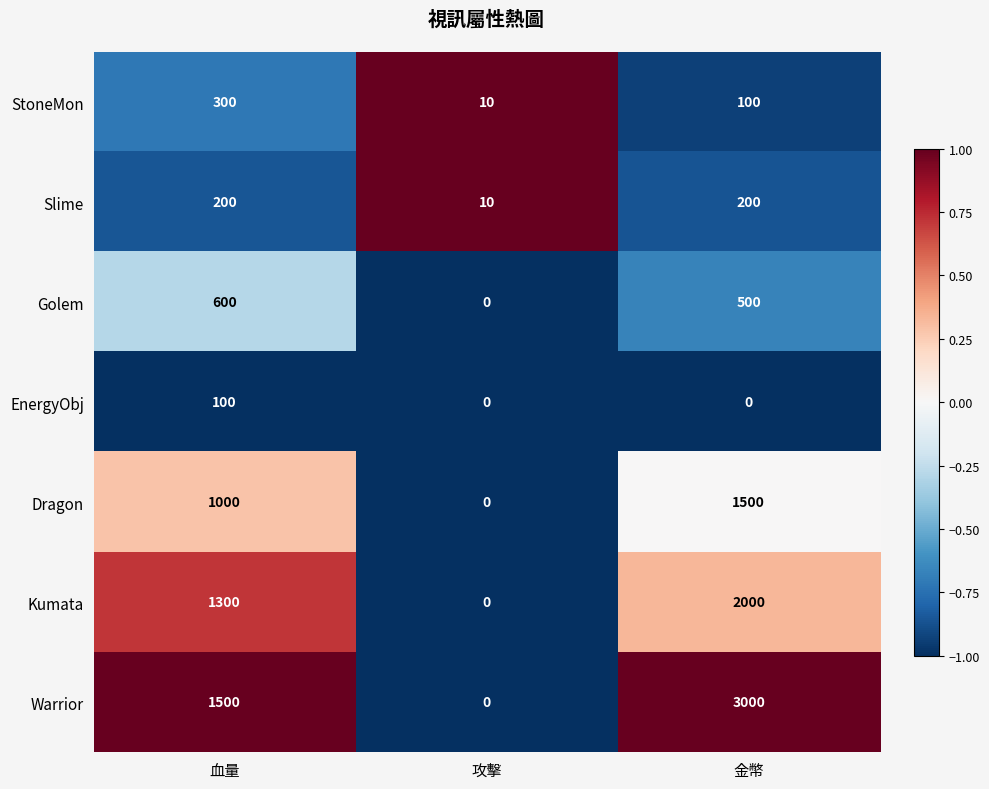

Which label corresponds to the largest value in the chart?

金幣